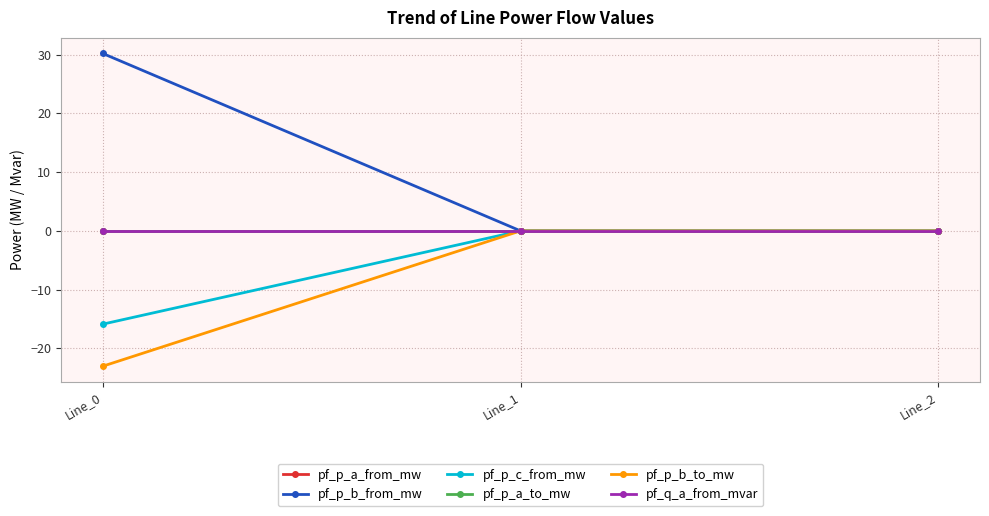

Does the chart have visible grid lines?

Yes